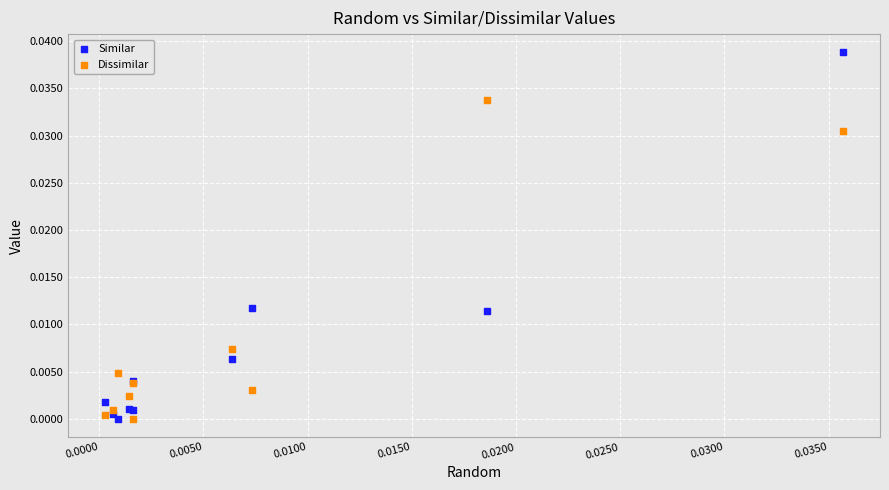

Which series reaches the maximum Y coordinate?

Similar